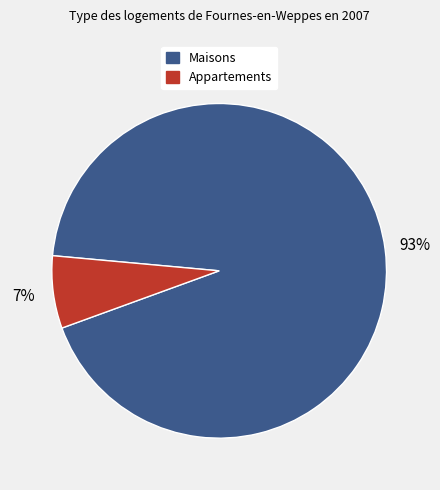

Is there any slice that represents more than half of the pie?

Yes